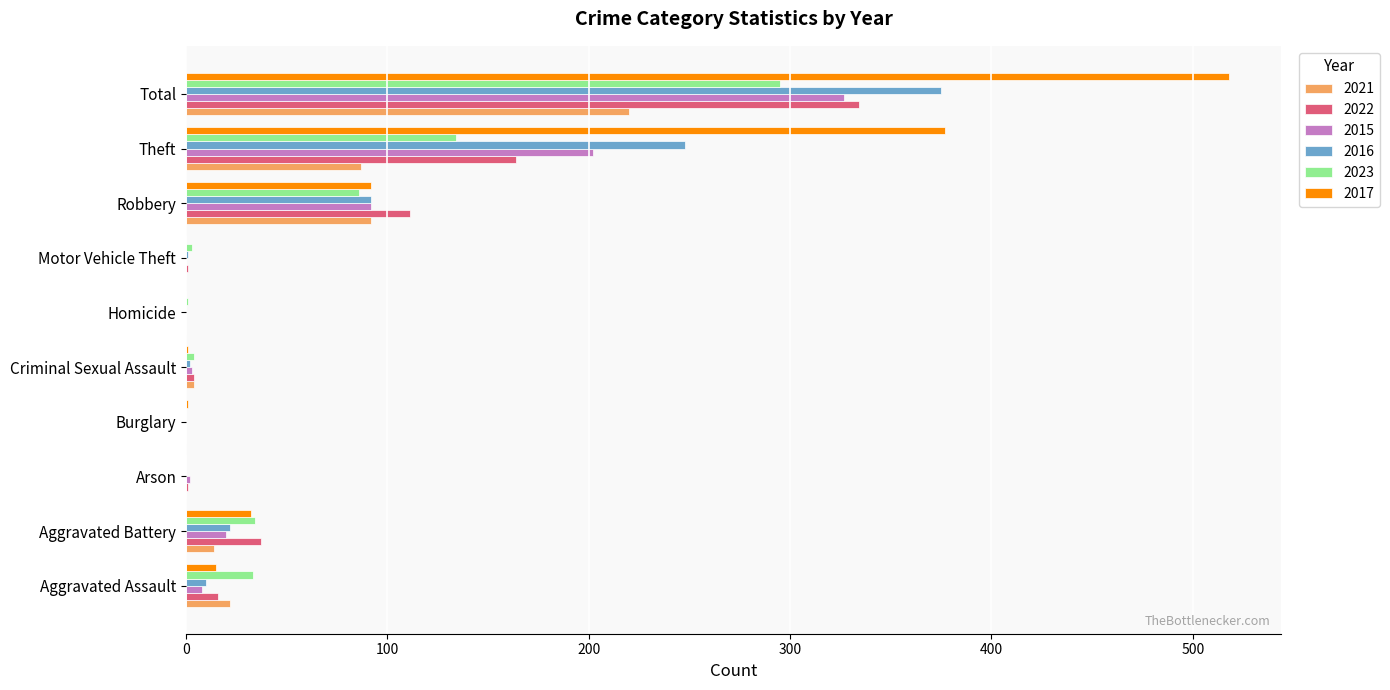

What value does the 2015 series have at Theft?

202